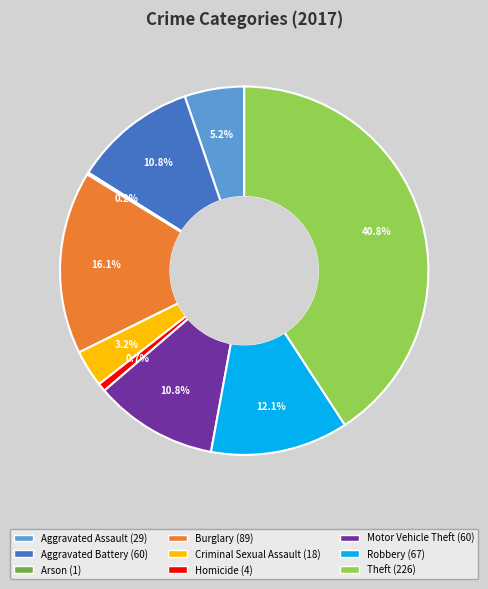

Which category has the smallest portion of the pie?

Arson